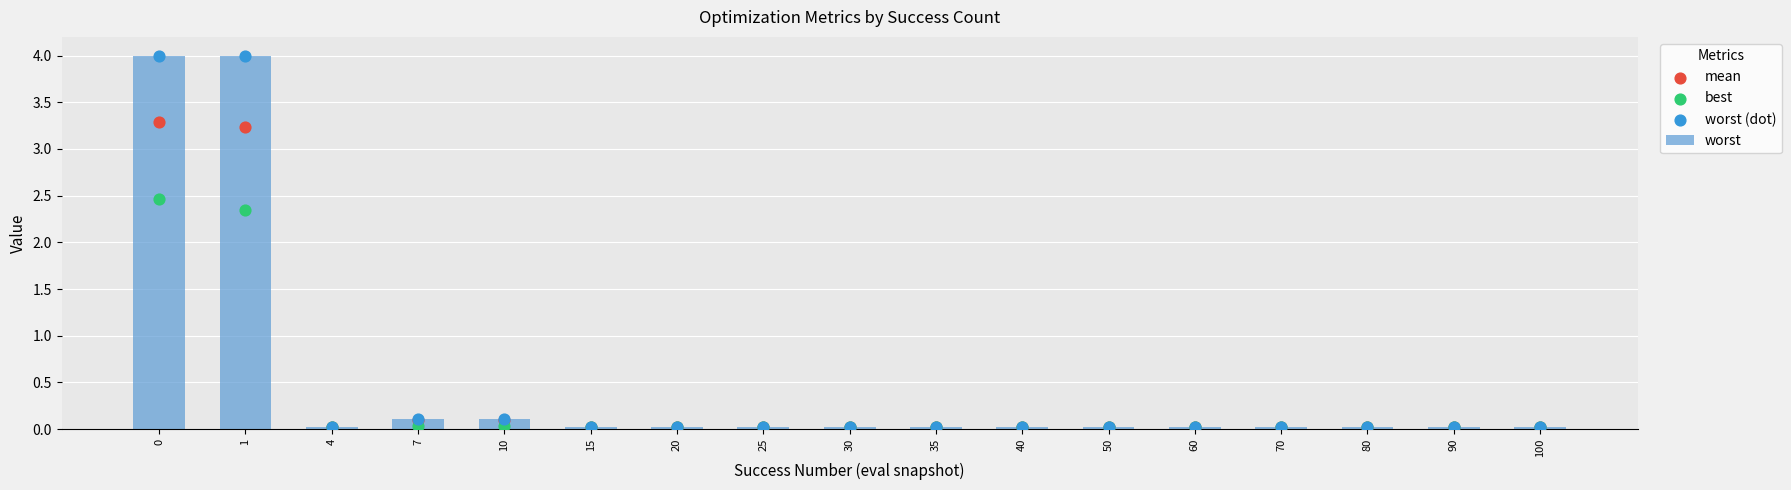

Which series reaches the minimum Y coordinate?

best